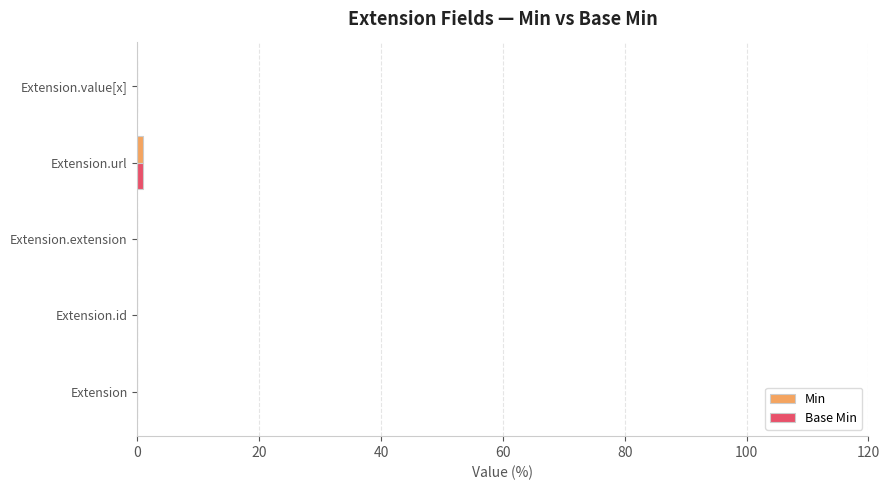

Count the number of data series in this chart.

2